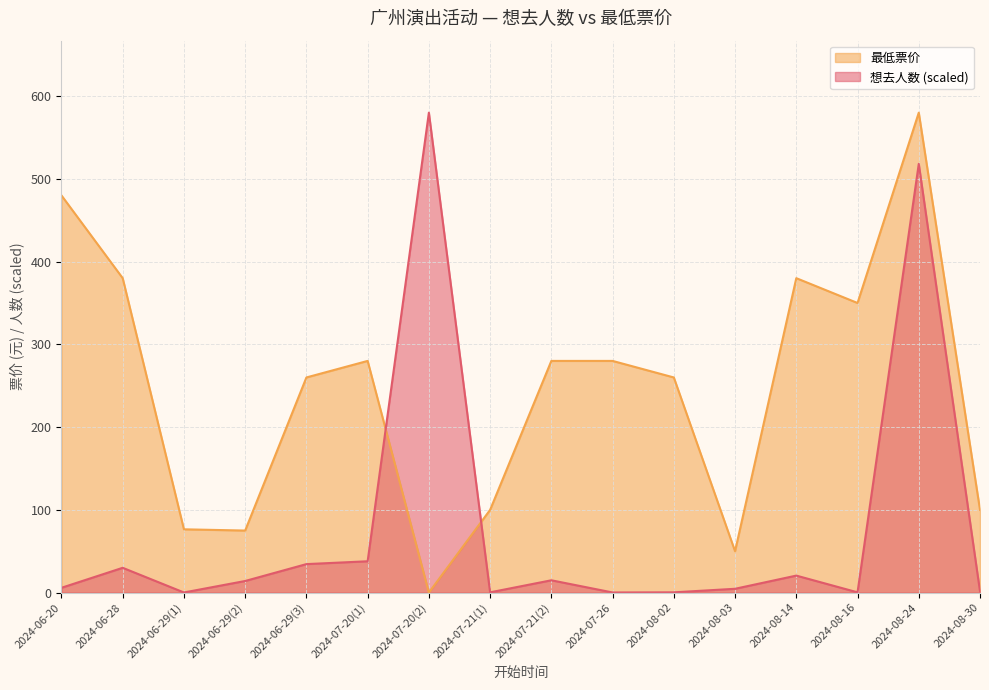

Read the 最低票价 value at 2024-06-28.

380.0